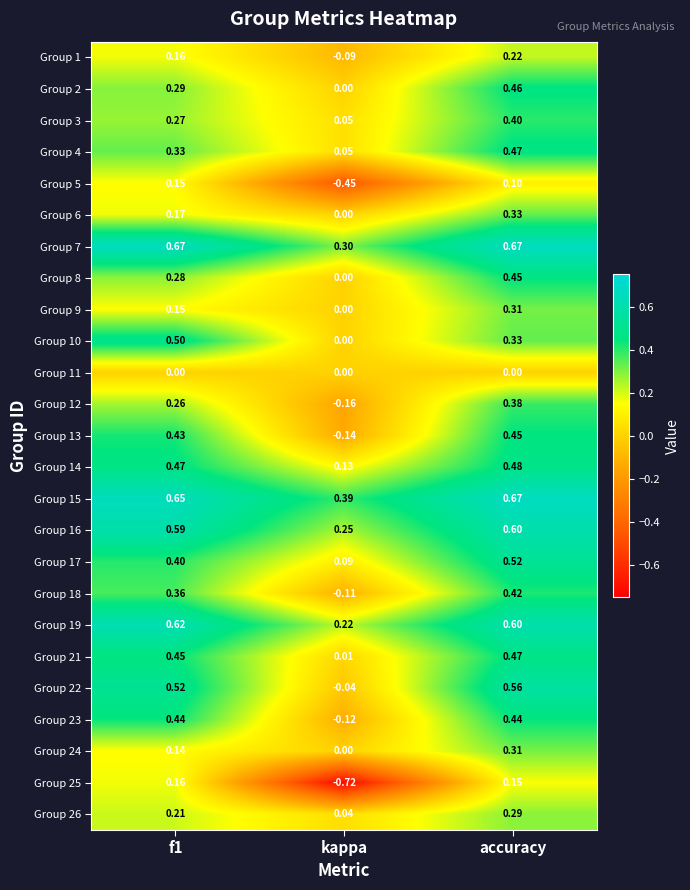

At which label does Group 16 reach its minimum?

kappa